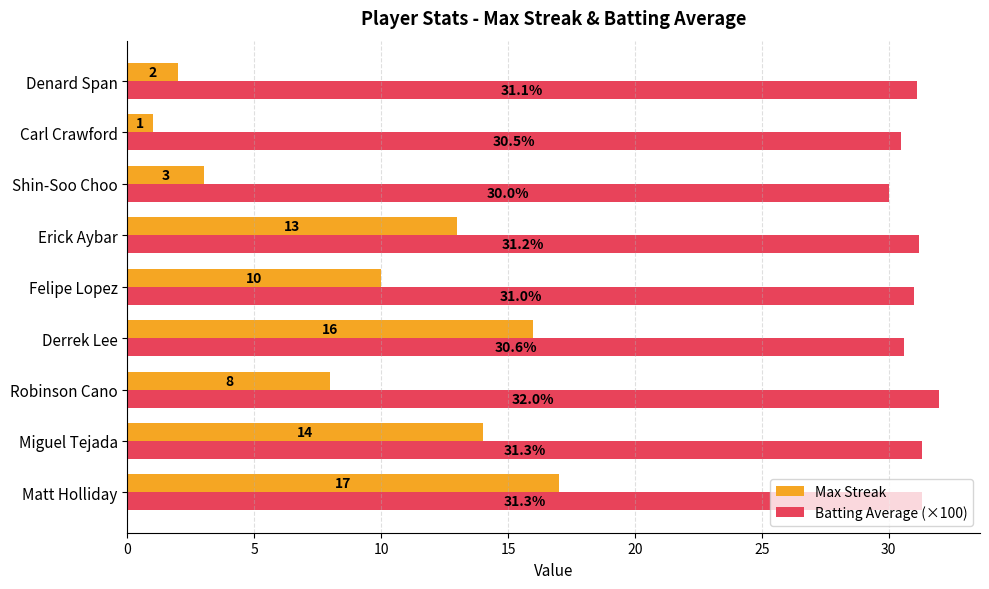

What is the maximum value shown in the chart?

32.0